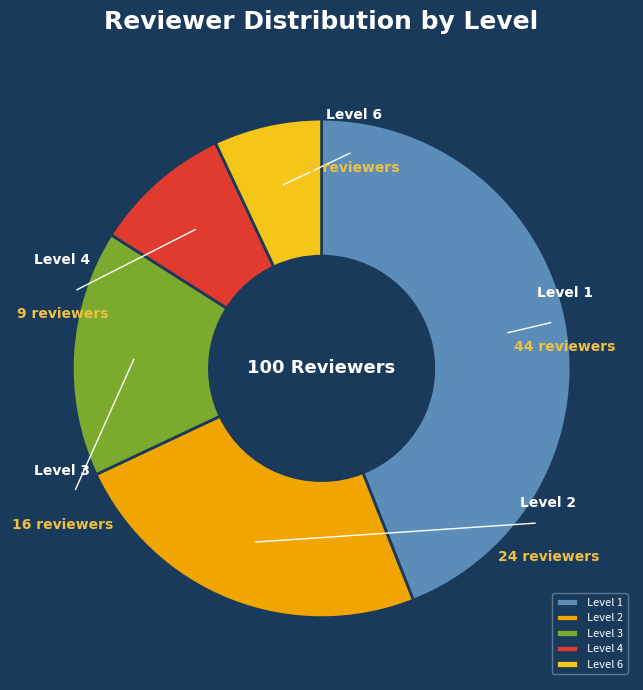

Do Level 1 and Level 2 together represent more than half of the pie?

Yes